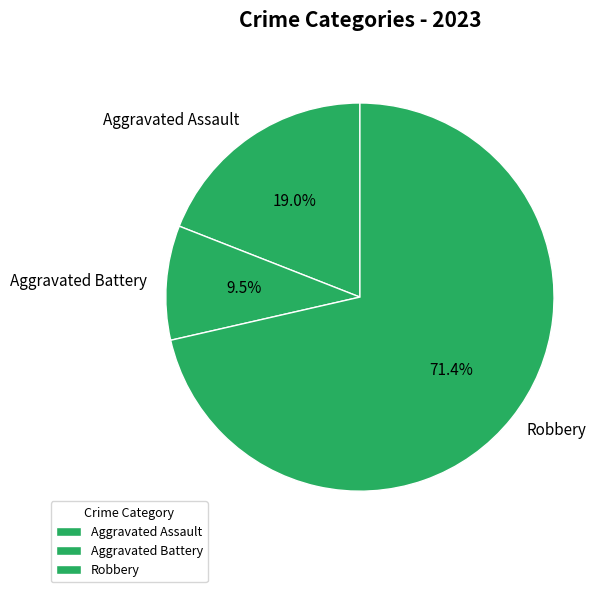

Is there any slice that represents more than half of the pie?

Yes